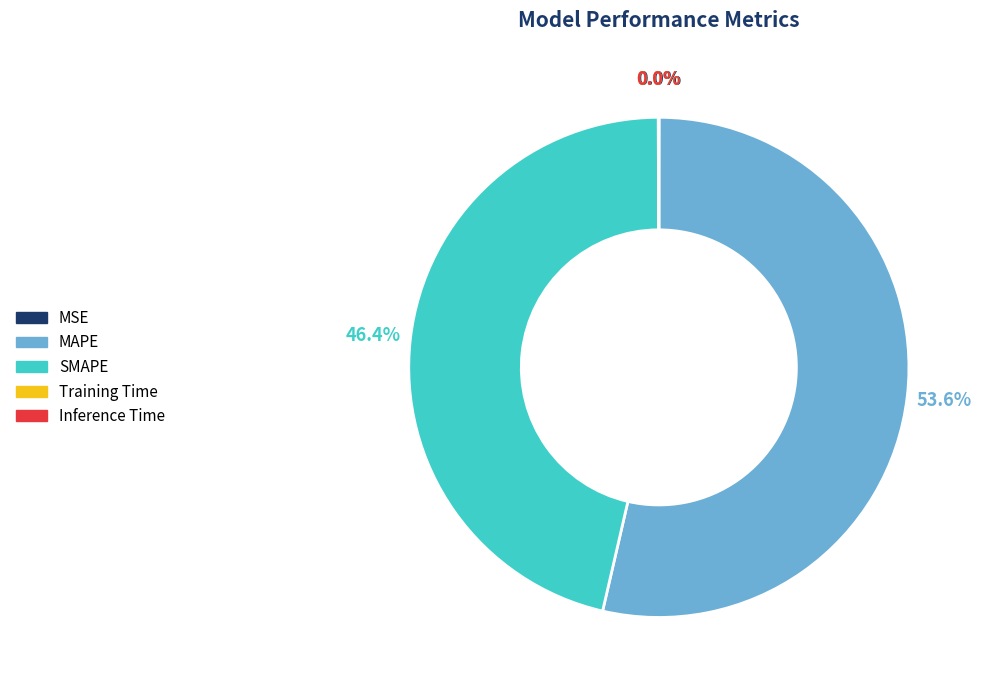

Which slice represents more than half of the pie?

MAPE